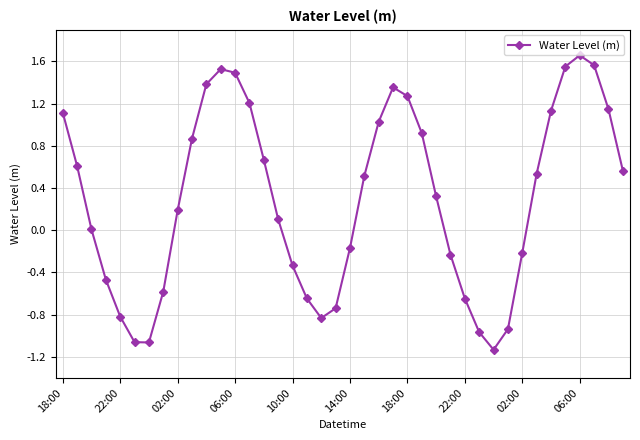

What is the sum of all values?

11.9